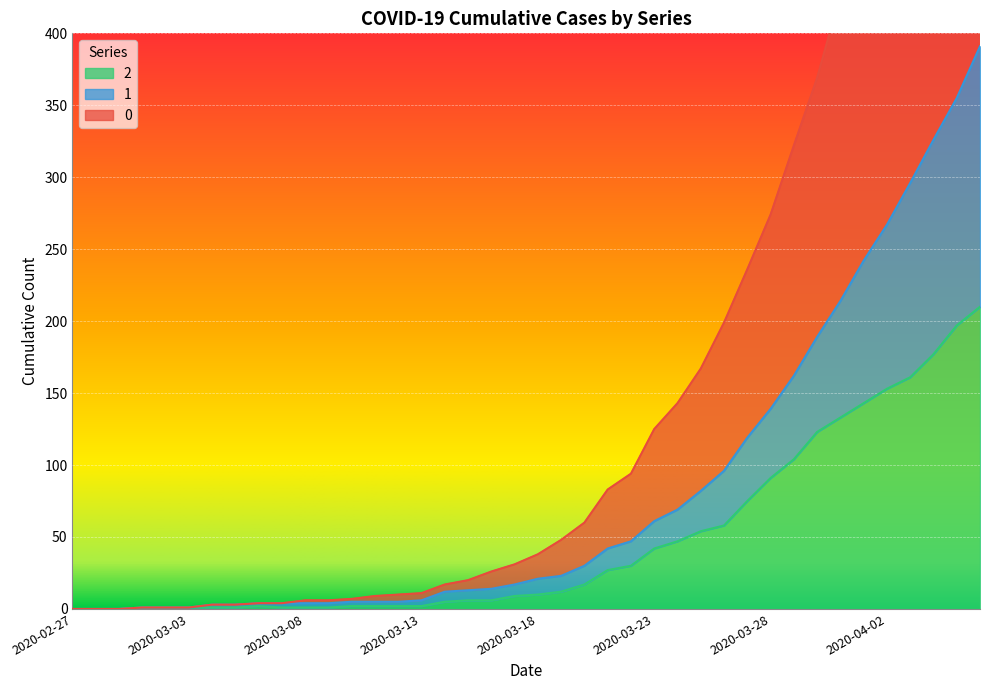

Does the chart display data point markers on the line(s)?

No